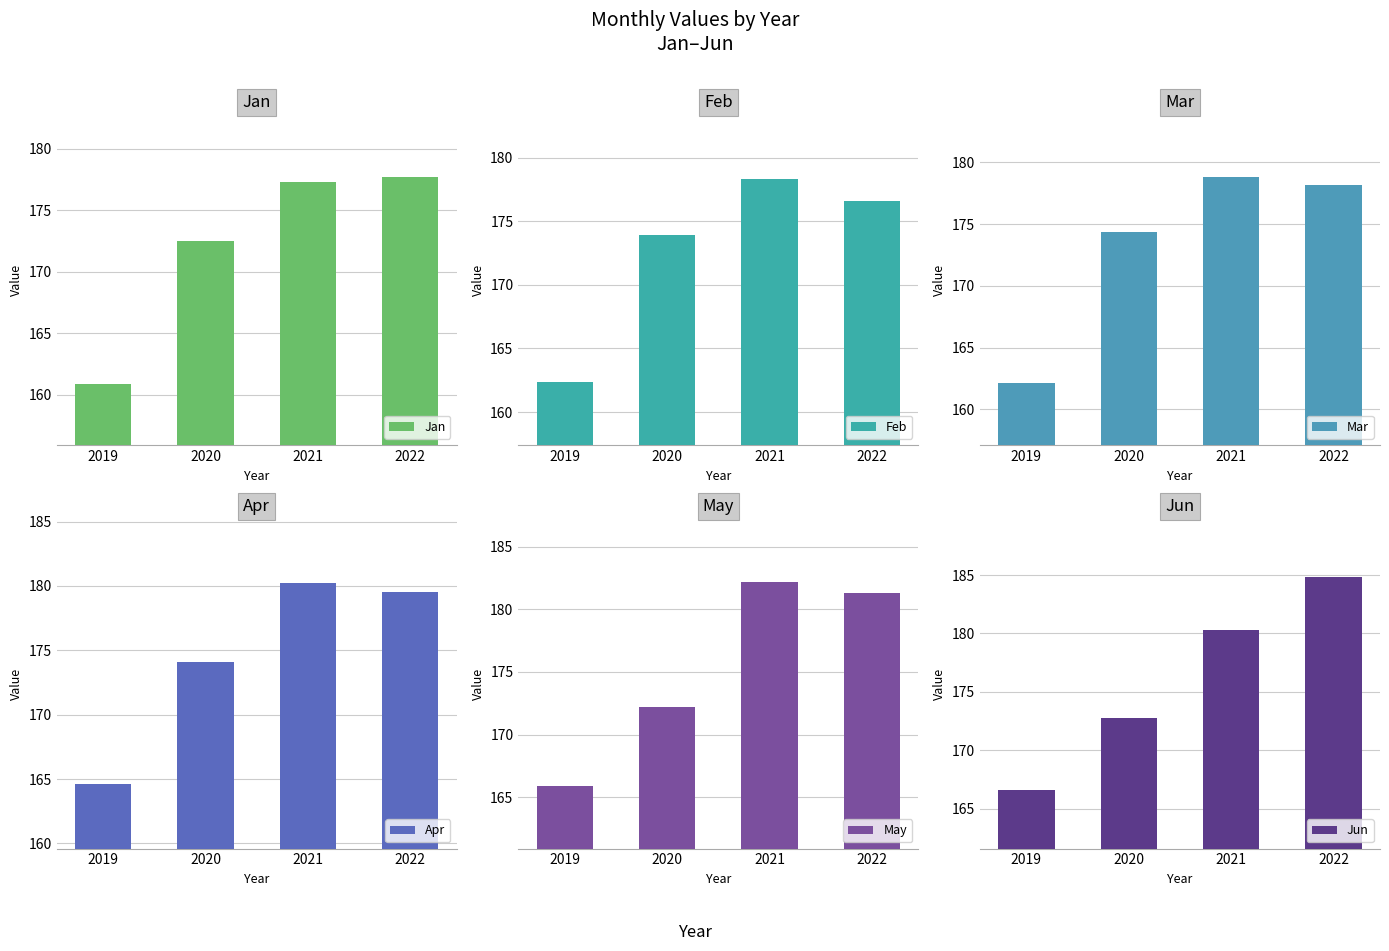

Where does the Jun series first go above 180?

2021